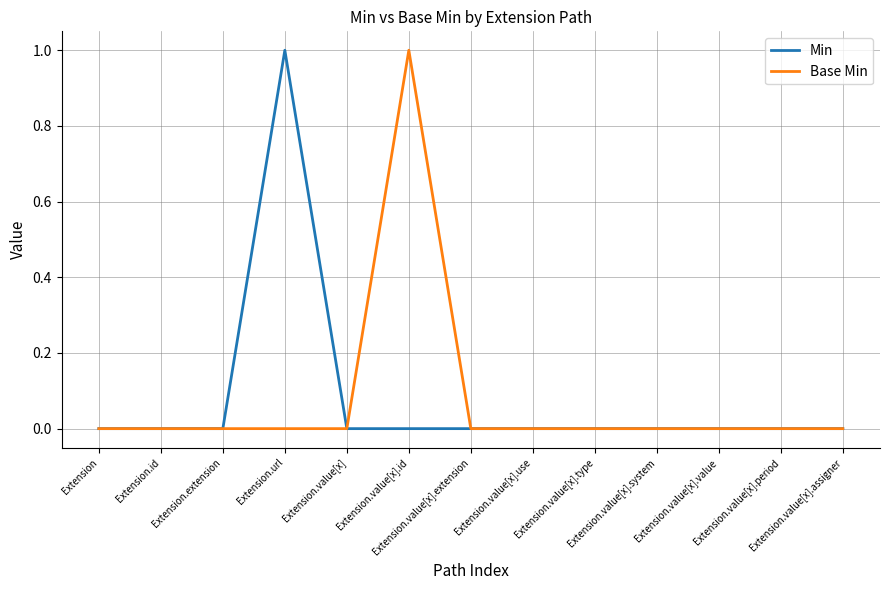

What position from the right is Extension.extension?

11